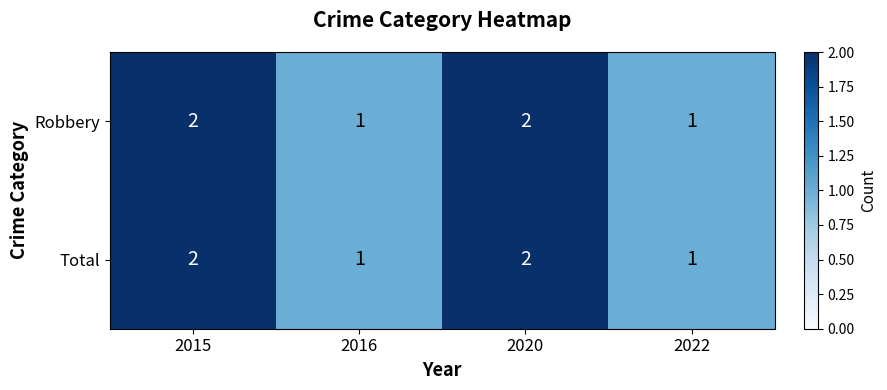

Reading left to right, extract all data points from this chart.

Robbery: 2015=2	2016=1	2020=2	2022=1
Total: 2015=2	2016=1	2020=2	2022=1